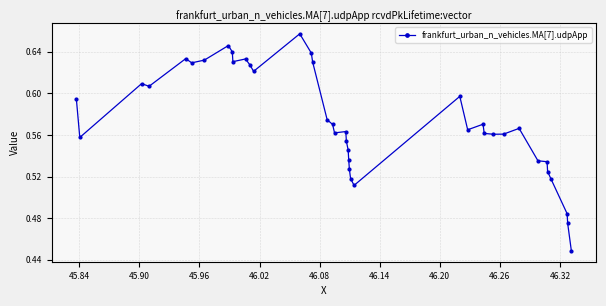

What is the sum of all values?

22.9